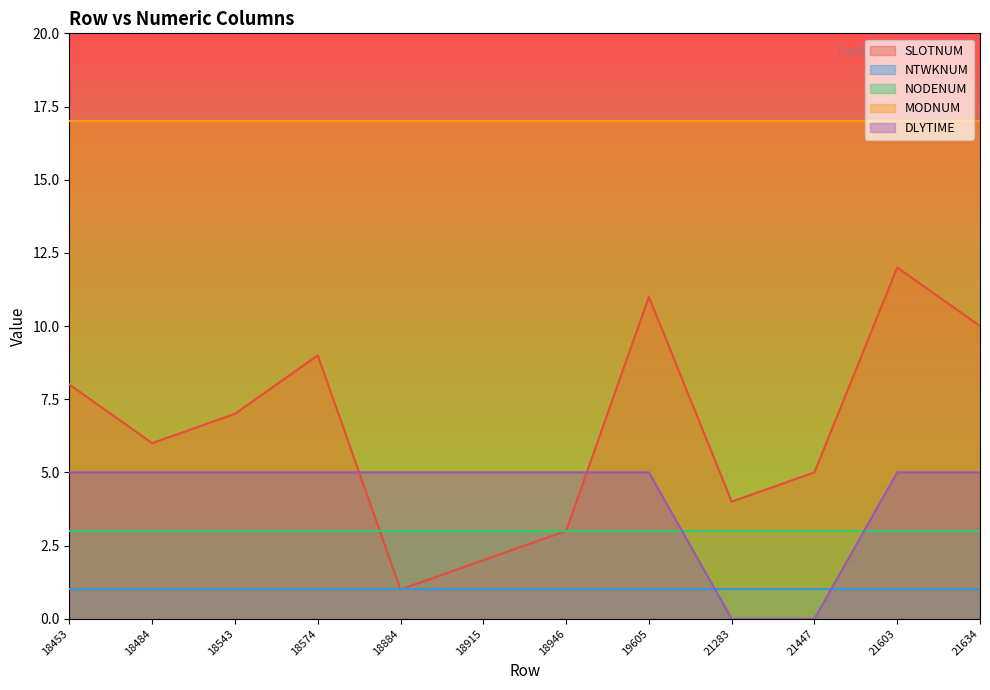

Which series has the largest total across all categories?

MODNUM